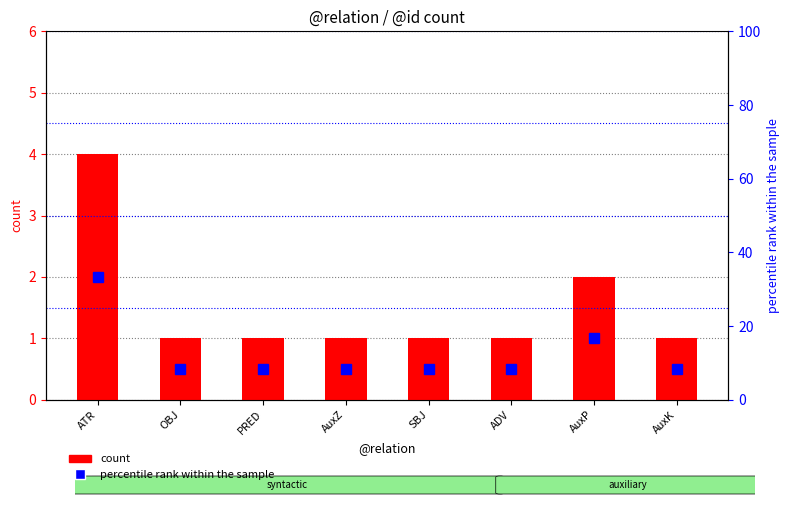

Rank the categories by percentile rank within the sample value from lowest to highest.

OBJ, PRED, AuxZ, SBJ, ADV, AuxK, AuxP, ATR